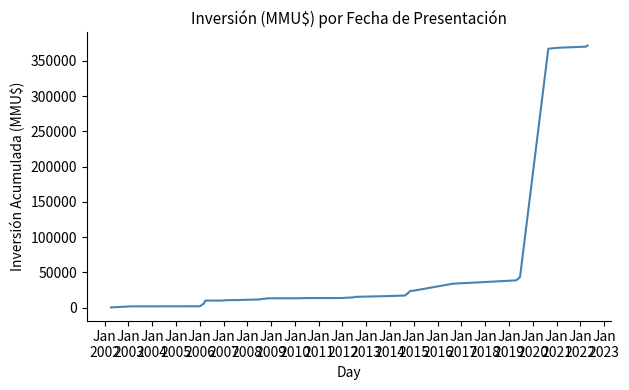

What is the difference between the maximum and minimum values?

371700